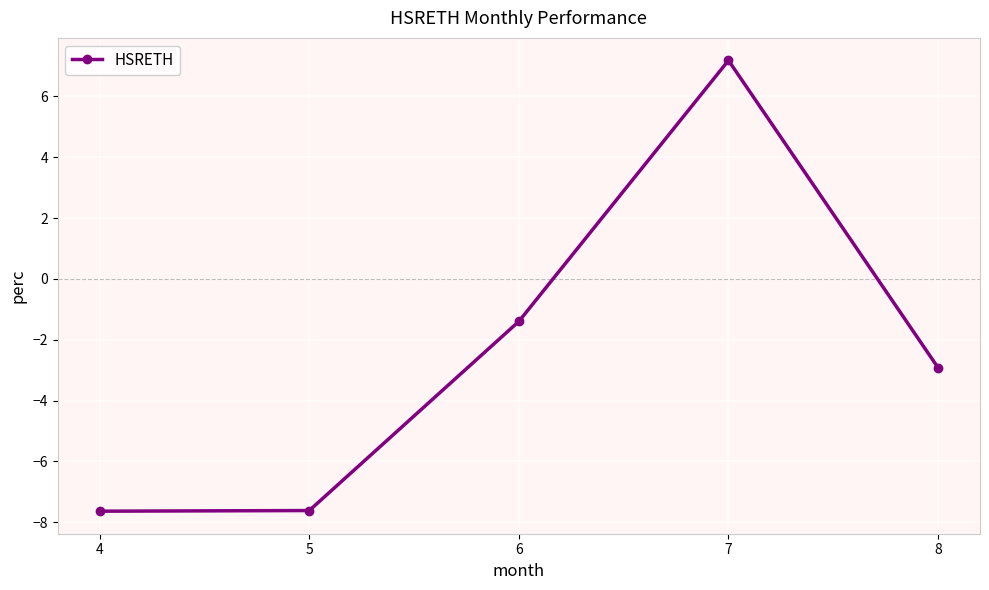

Which has a higher value, 4 or 6?

6